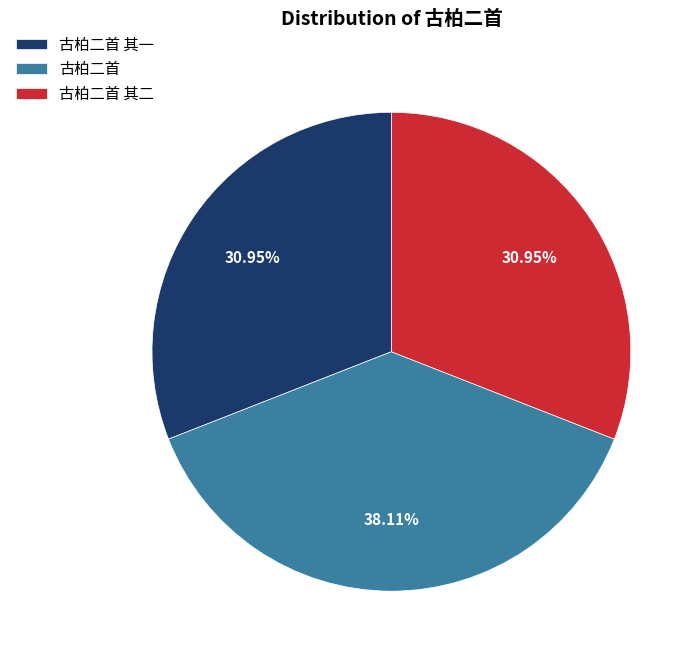

Which slice is the largest?

古柏二首